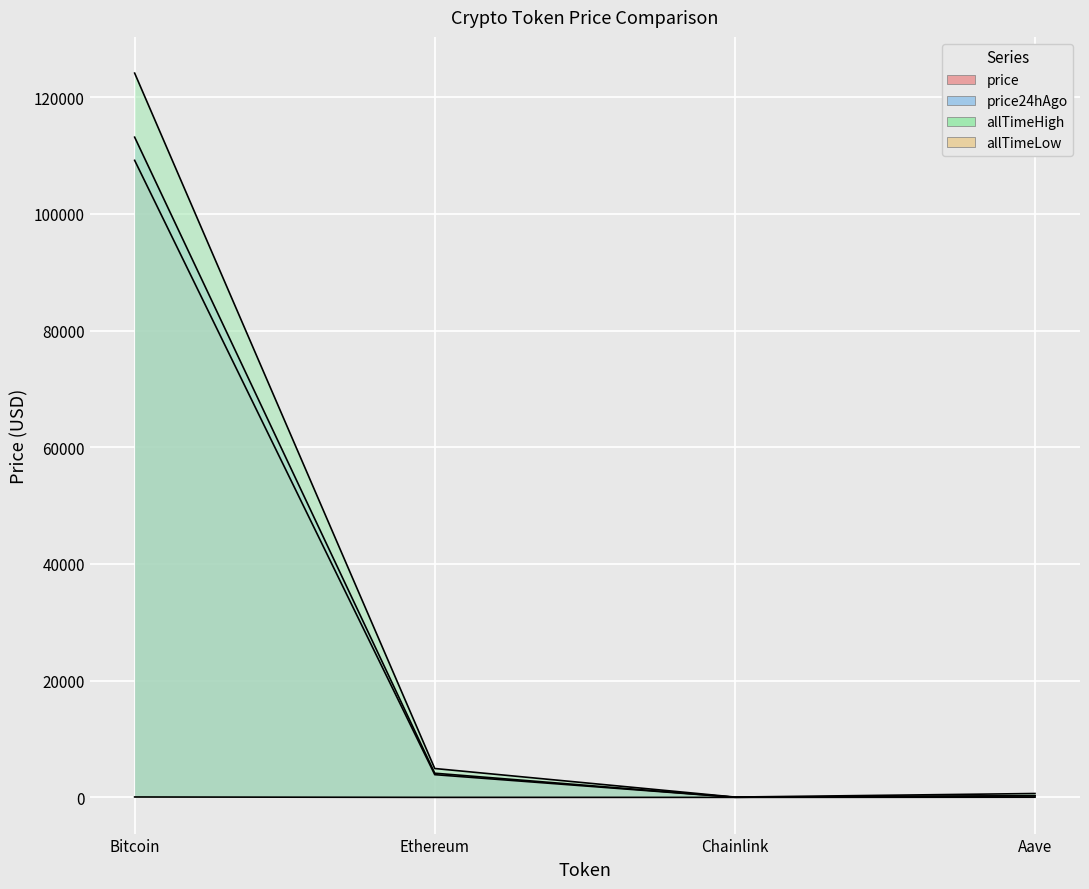

What is the sum of the allTimeHigh values at Chainlink and Aave?

714.4